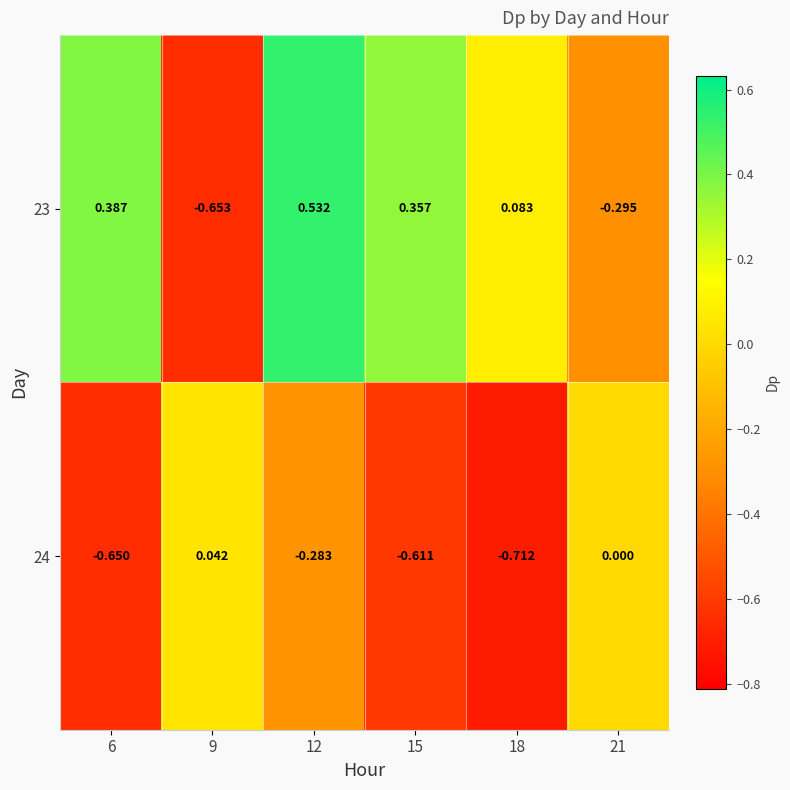

List the series in order of their peak value, lowest first.

24, 23